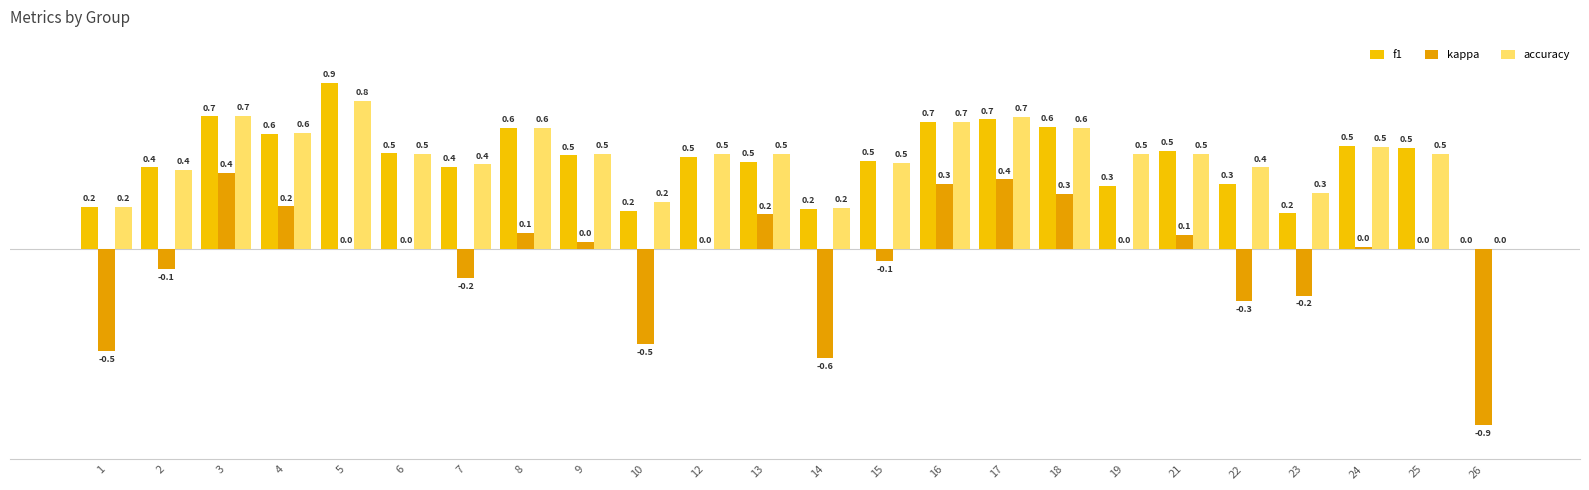

What is the value of the accuracy bar at the 13th from the left?

0.2